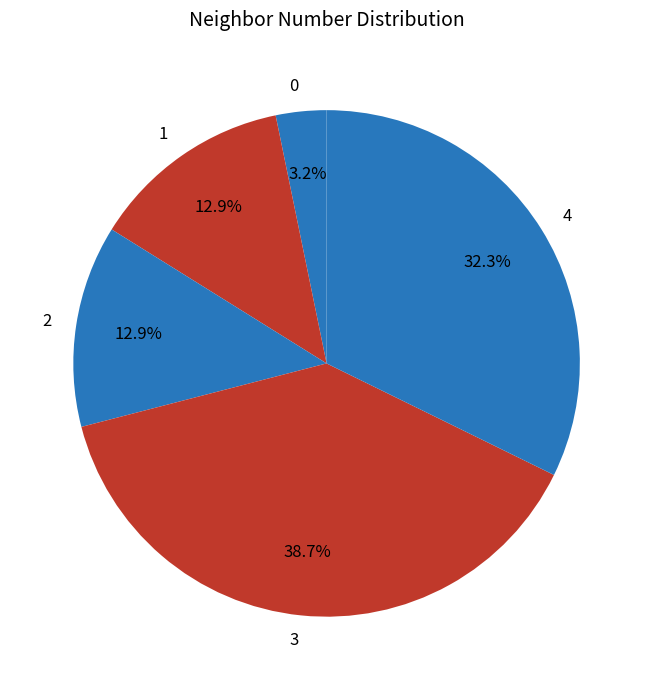

What percentage is the 3 slice, to the nearest percent?

39%